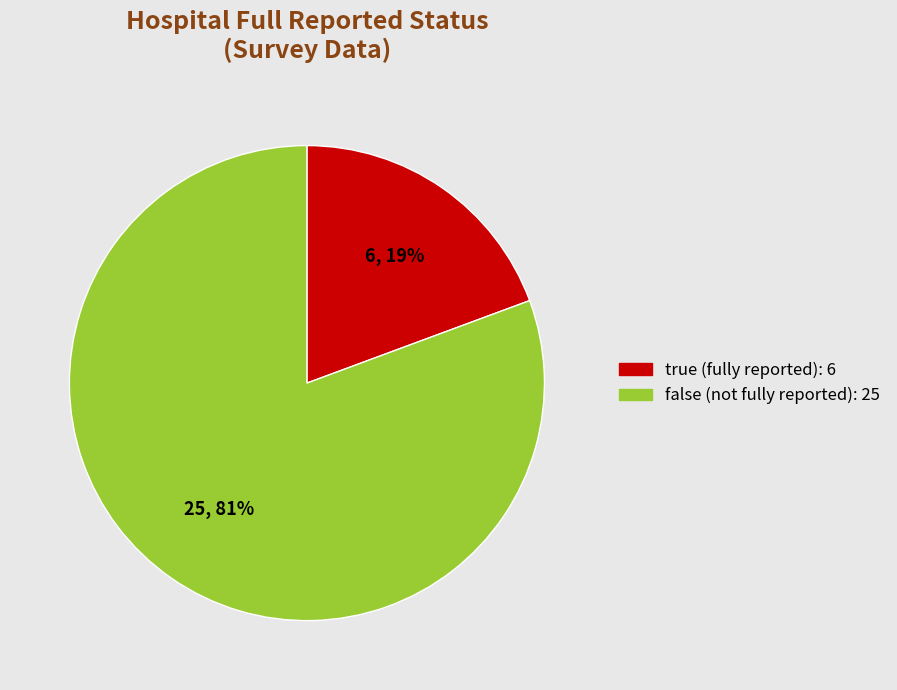

How many slices are in this pie chart?

2